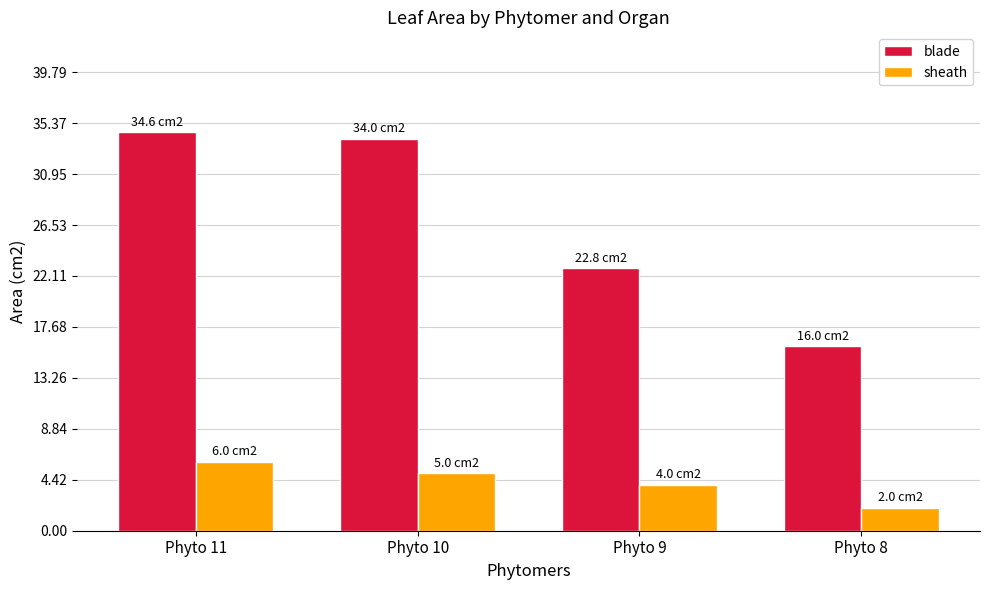

How many bars are there in each group?

2